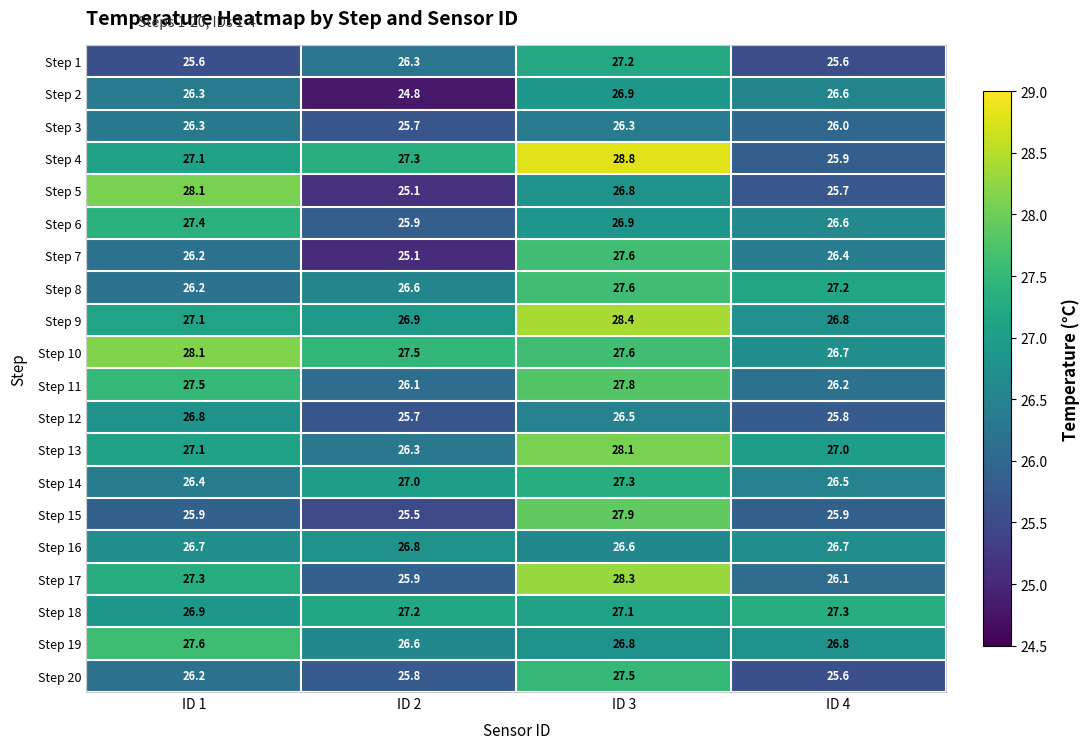

Which series changed the most between ID 1 and ID 4?

Step 5